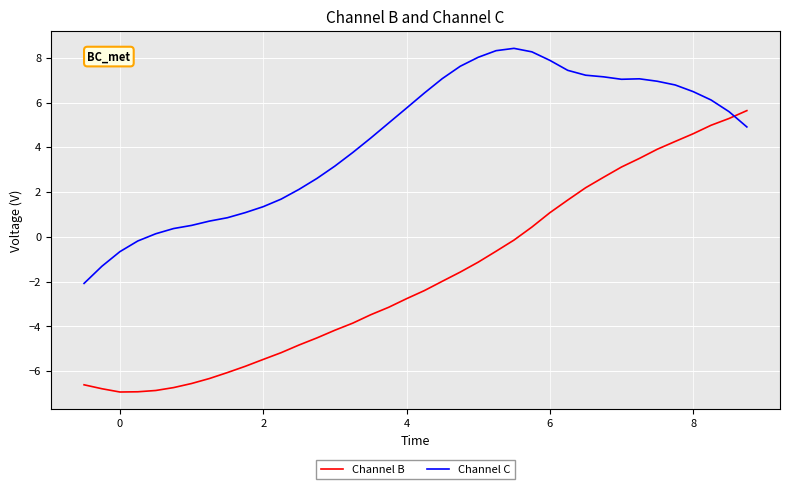

Which series ends up on top after the final intersection of Channel B and Channel C?

Channel B